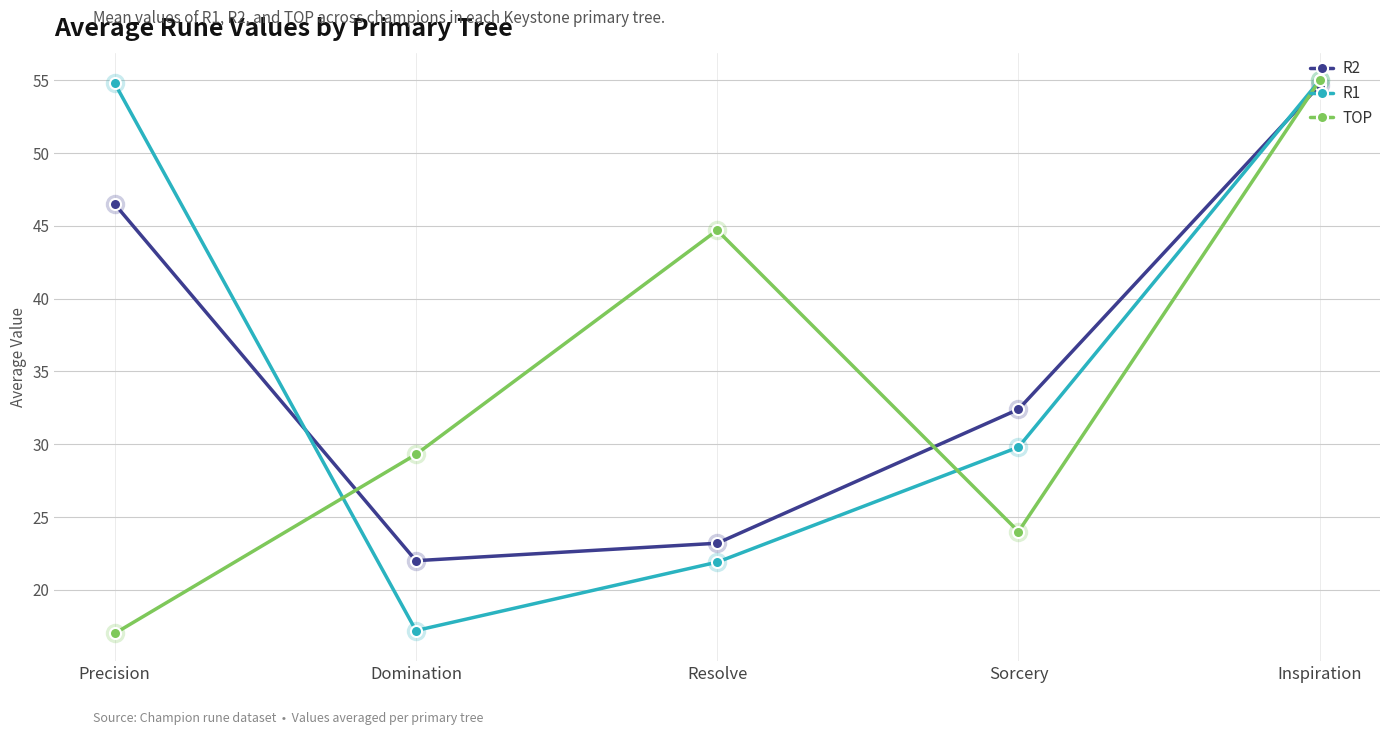

What is the smallest value displayed?

17.0